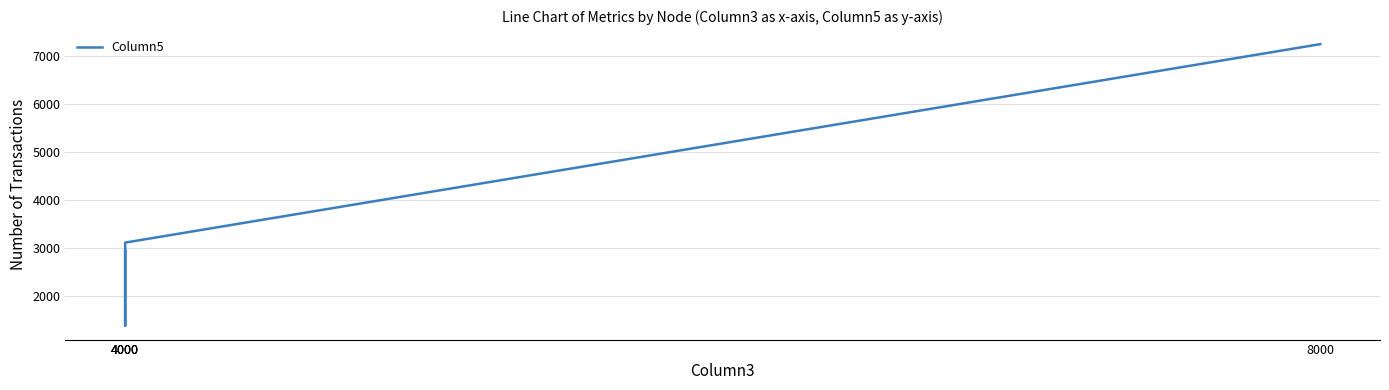

Is it true that the value at 8000 is 4433?

False